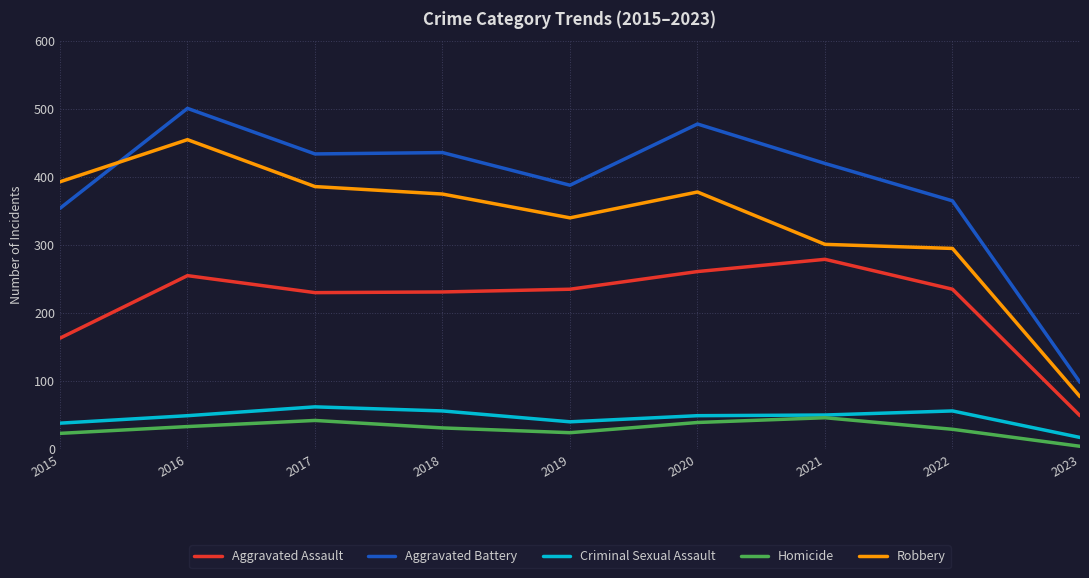

What is the difference between the Aggravated Battery values at 2019 and 2020?

90